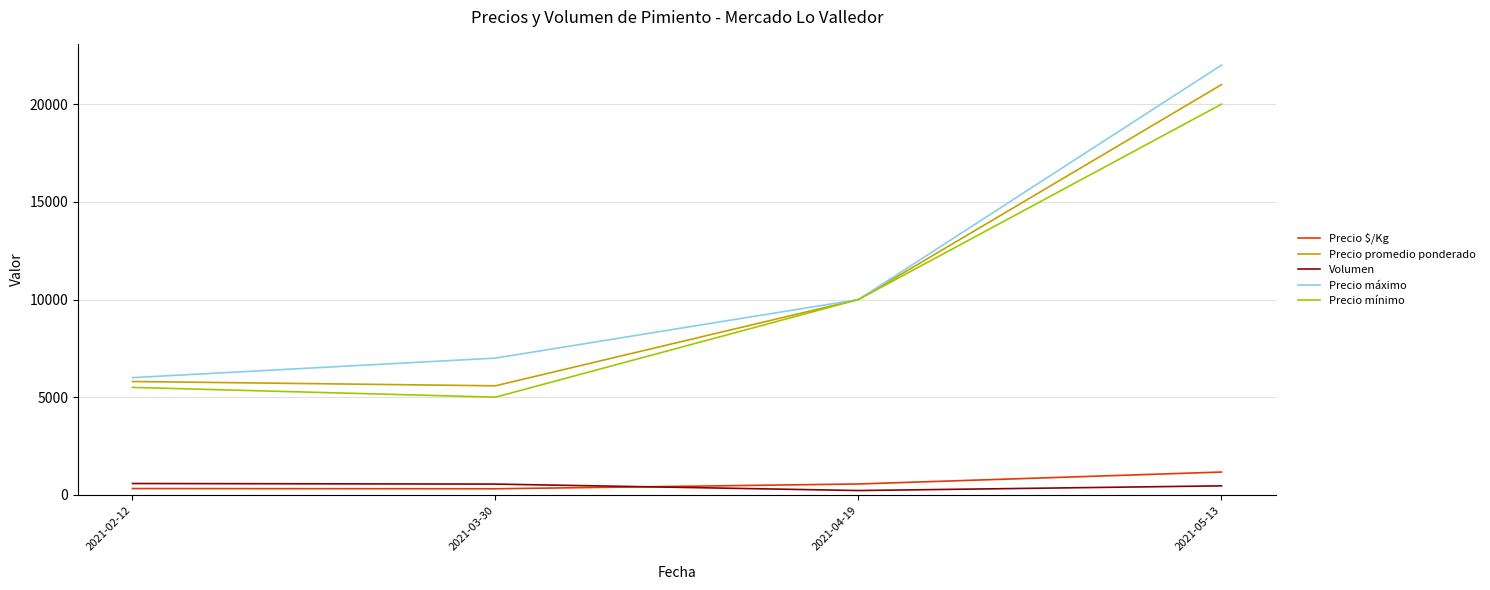

True or false: Precio $/Kg and Precio promedio ponderado intersect in this chart.

False